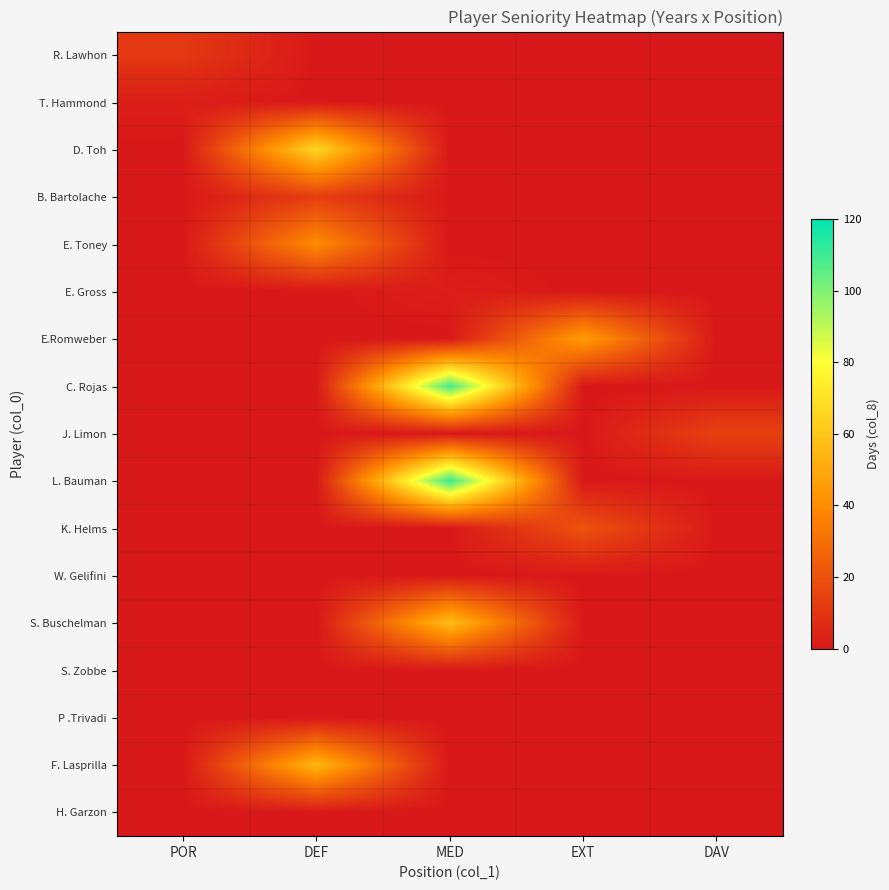

List the series in order of their peak value, highest first.

L. Bauman, C. Rojas, D. Toh, S. Buschelman, F. Lasprilla, E.Romweber, E. Toney, K. Helms, J. Limon, B. Bartolache, R. Lawhon, T. Hammond, E. Gross, W. Gelifini, S. Zobbe, P .Trivadi, H. Garzon